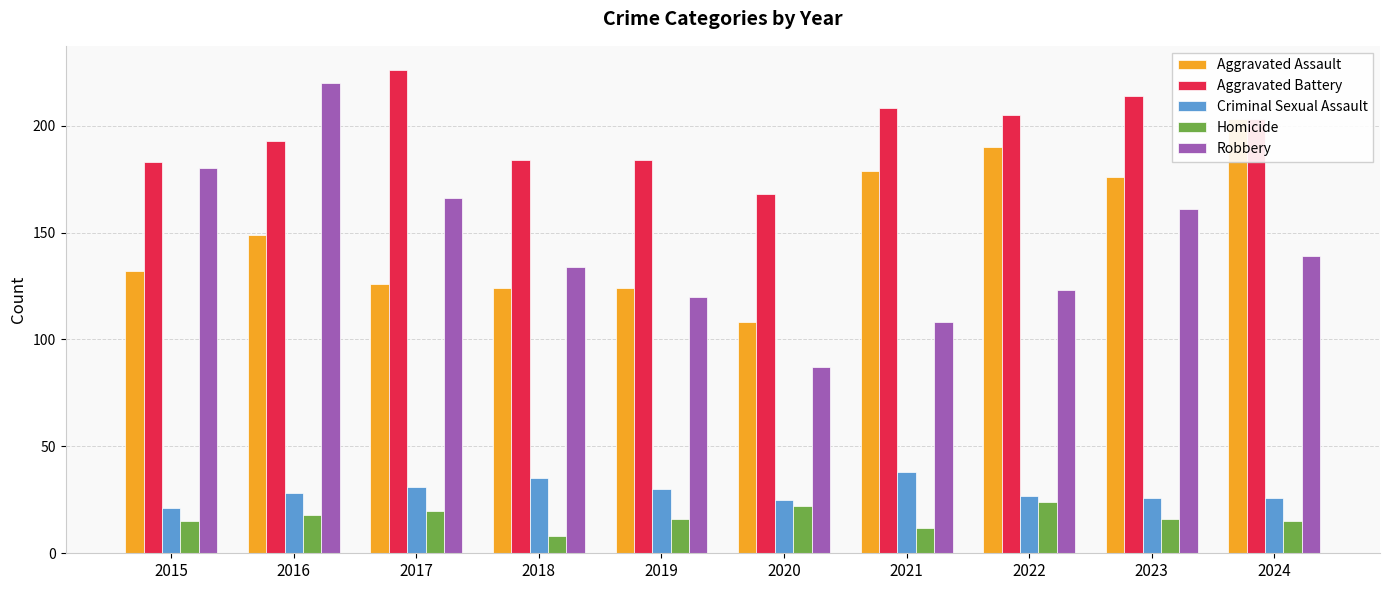

What is the greatest value displayed?

226